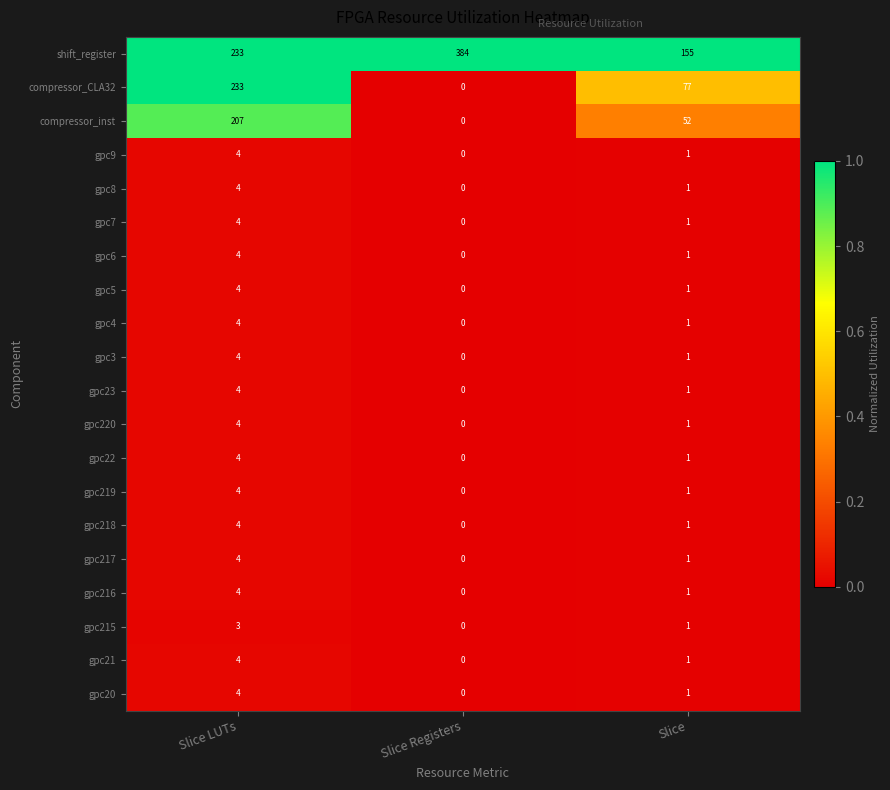

Count the number of data series in this chart.

20